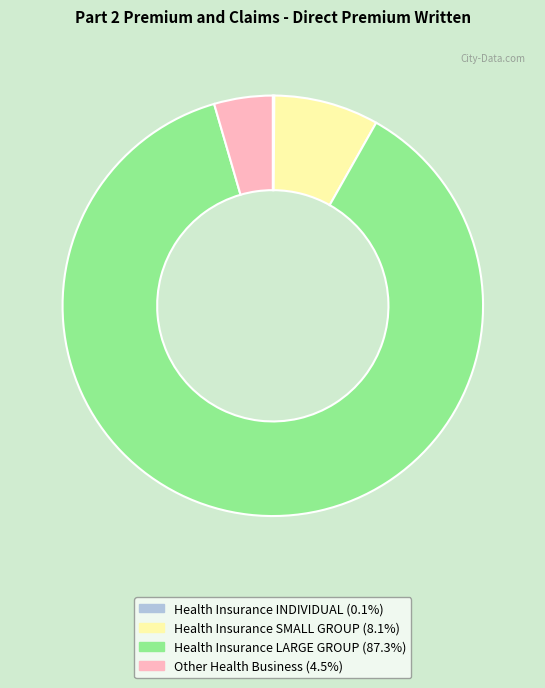

Is it true that Health Insurance LARGE GROUP is 87% of the pie?

True